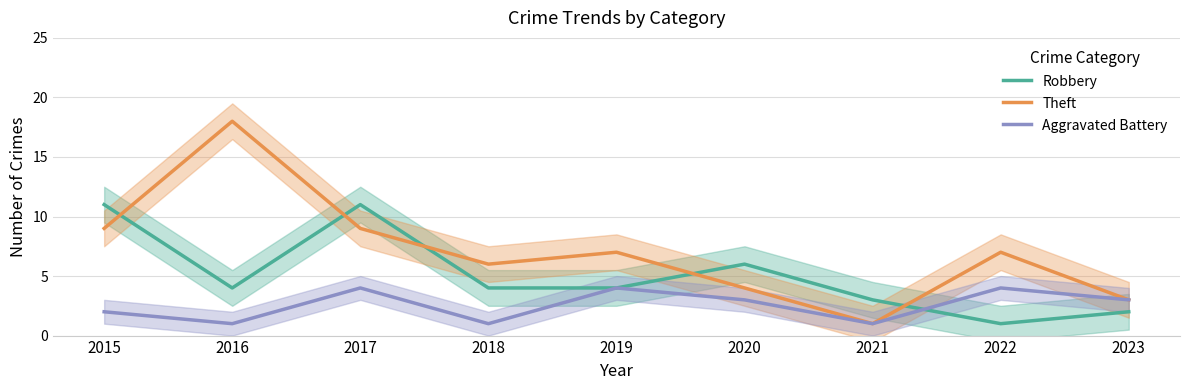

Reading right to left, what are all the values shown in this chart?

Robbery: 2	1	3	6	4	4	11	4	11
Theft: 3	7	1	4	7	6	9	18	9
Aggravated Battery: 3	4	1	3	4	1	4	1	2